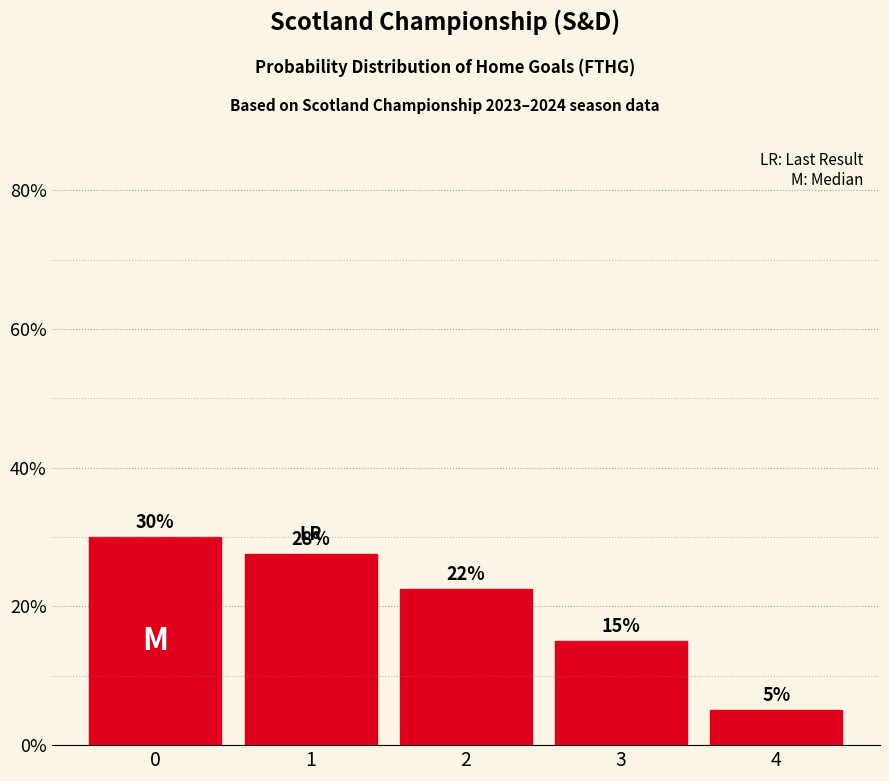

What is the value of the 3rd bar from the left?

22.5